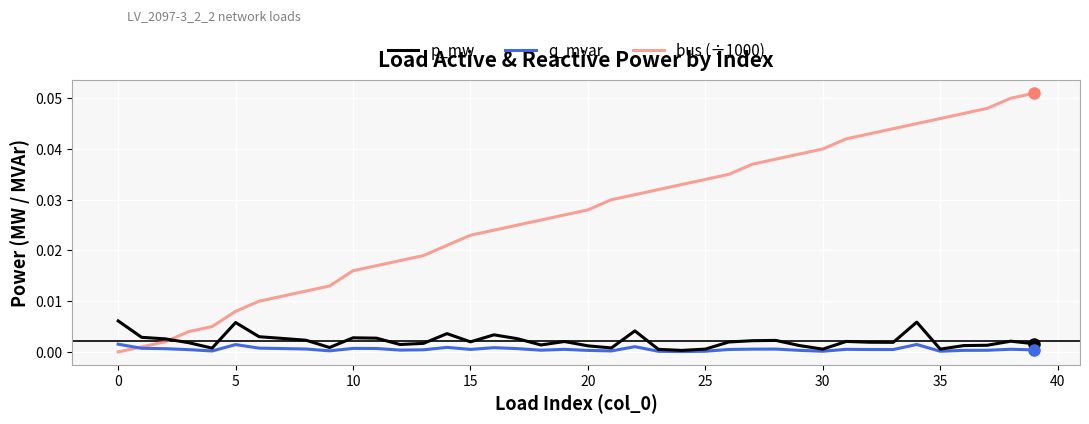

List the series in order of their peak value, lowest first.

q_mvar, p_mw, bus (÷1000)